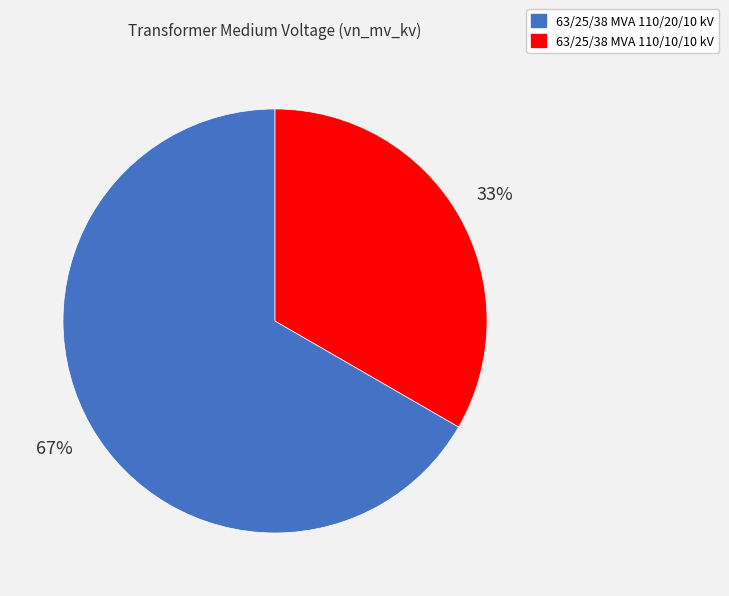

How many segments does this pie chart have?

2